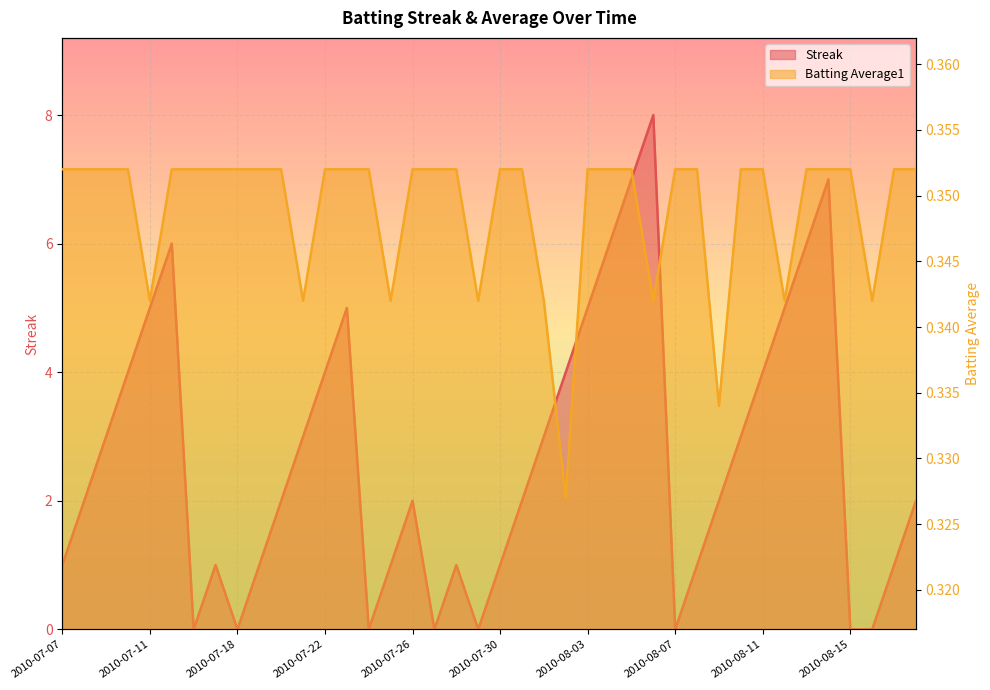

After their last crossing, which series has the higher values: Batting Average1 or Streak?

Streak